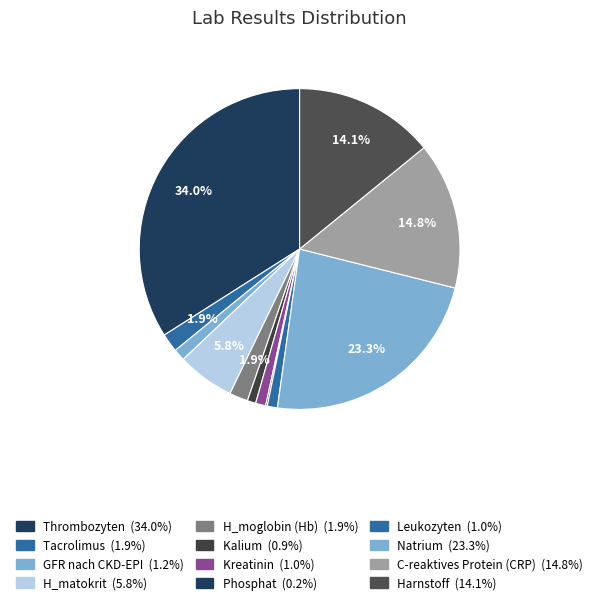

To the nearest percent, what is the average slice percentage?

8%